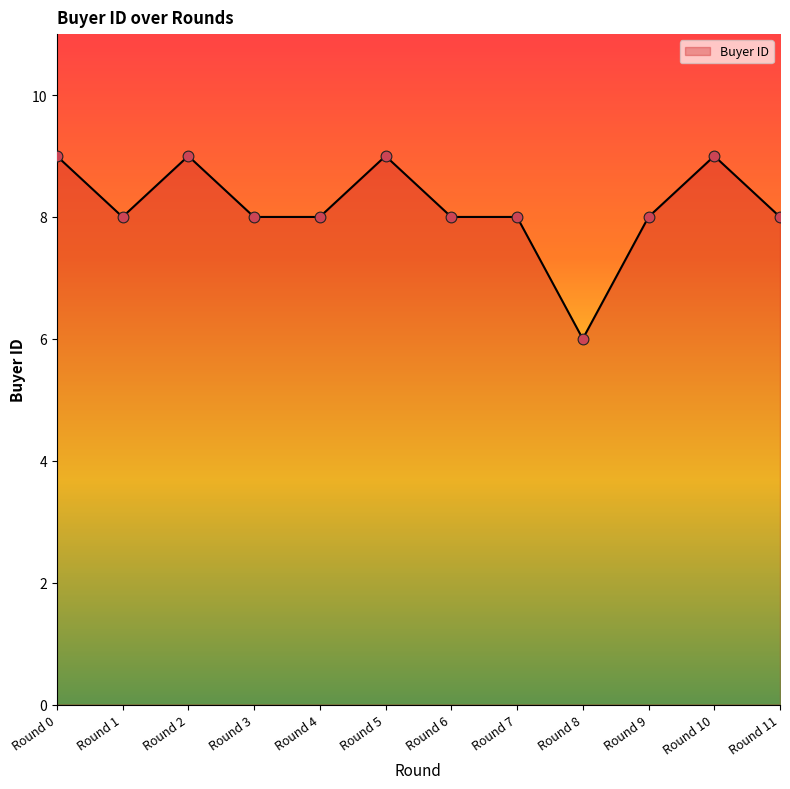

What is the ratio of the value at Round 1 to the value at Round 7?

1.0